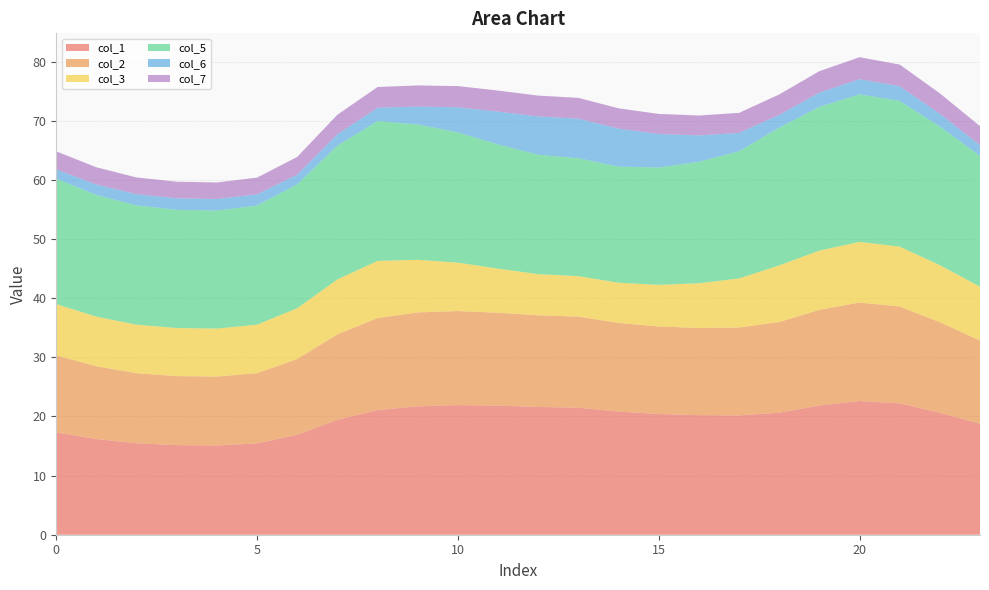

Reading left to right, transcribe all the data shown in this chart.

col_1: 0=17.3	1=16.2	2=15.5	3=15.2	4=15.1	5=15.4	6=16.9	7=19.4	8=21.1	9=21.7	10=21.9	11=21.8	12=21.6	13=21.5	14=20.8	15=20.4	16=20.2	17=20.2	18=20.6	19=21.8	20=22.6	21=22.2	22=20.6	23=18.8
col_2: 0=13.0	1=12.3	2=11.9	3=11.7	4=11.7	5=11.9	6=12.8	7=14.5	8=15.6	9=15.9	10=15.9	11=15.7	12=15.5	13=15.4	14=15.0	15=14.8	16=14.7	17=14.9	18=15.4	19=16.2	20=16.7	21=16.4	22=15.3	23=14.1
col_3: 0=8.7	1=8.4	2=8.2	3=8.1	4=8.1	5=8.2	6=8.6	7=9.3	8=9.7	9=8.9	10=8.2	11=7.5	12=7.0	13=6.8	14=6.8	15=7.0	16=7.6	17=8.3	18=9.6	19=10.0	20=10.3	21=10.1	22=9.6	23=9.1
col_5: 0=21.2	1=20.6	2=20.2	3=20.0	4=20.0	5=20.1	6=21.0	7=22.6	8=23.7	9=22.9	10=22.0	11=21.0	12=20.2	13=19.9	14=19.6	15=19.8	16=20.5	17=21.5	18=23.3	19=24.3	20=25.0	21=24.6	22=23.4	23=22.1
col_6: 0=1.6	1=1.8	2=1.9	3=2.0	4=2.0	5=1.9	6=1.6	7=1.9	8=2.2	9=3.0	10=4.2	11=5.5	12=6.5	13=6.7	14=6.4	15=5.7	16=4.5	17=3.1	18=2.2	19=2.4	20=2.6	21=2.5	22=2.2	23=1.8
col_7: 0=3.0	1=2.9	2=2.8	3=2.8	4=2.8	5=2.8	6=3.0	7=3.3	8=3.5	9=3.6	10=3.6	11=3.6	12=3.5	13=3.5	14=3.4	15=3.4	16=3.4	17=3.4	18=3.5	19=3.6	20=3.7	21=3.7	22=3.5	23=3.2